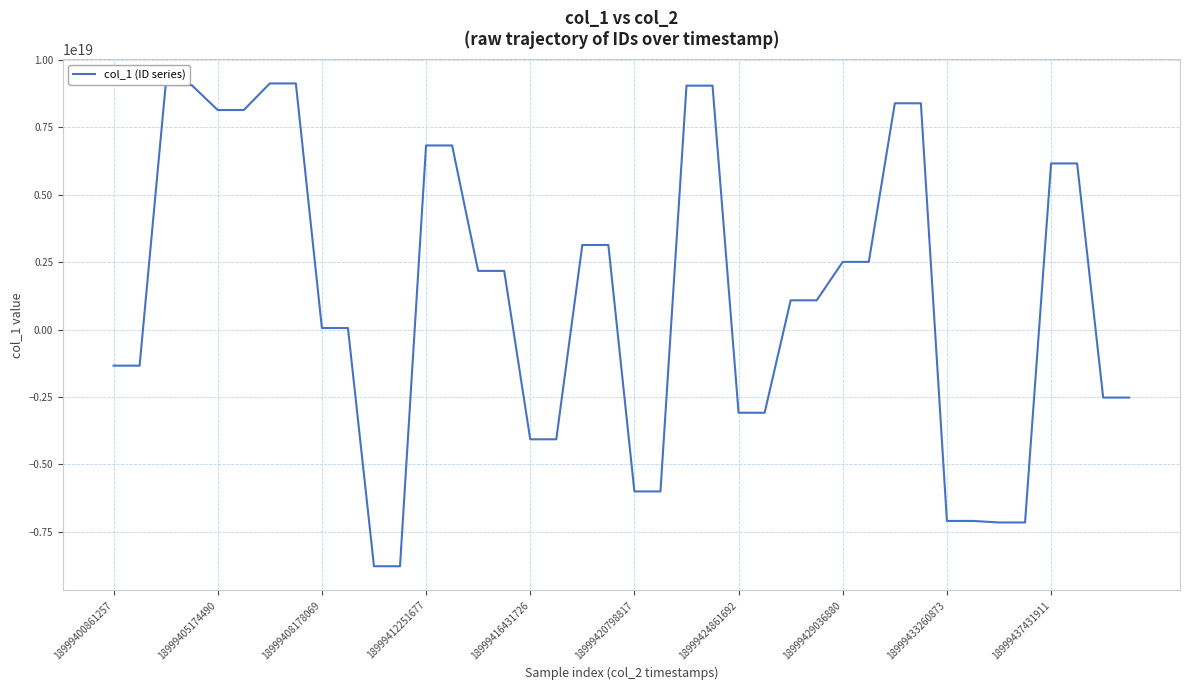

What is the average value?

1283960425759553024